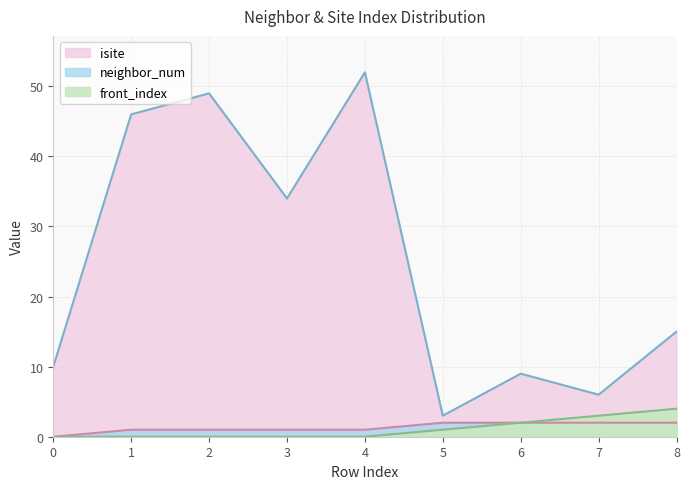

Reading right to left, what are all the values shown in this chart?

isite: 15	6	9	3	52	34	49	46	10
neighbor_num: 2	2	2	2	1	1	1	1	0
front_index: 4	3	2	1	0	0	0	0	0